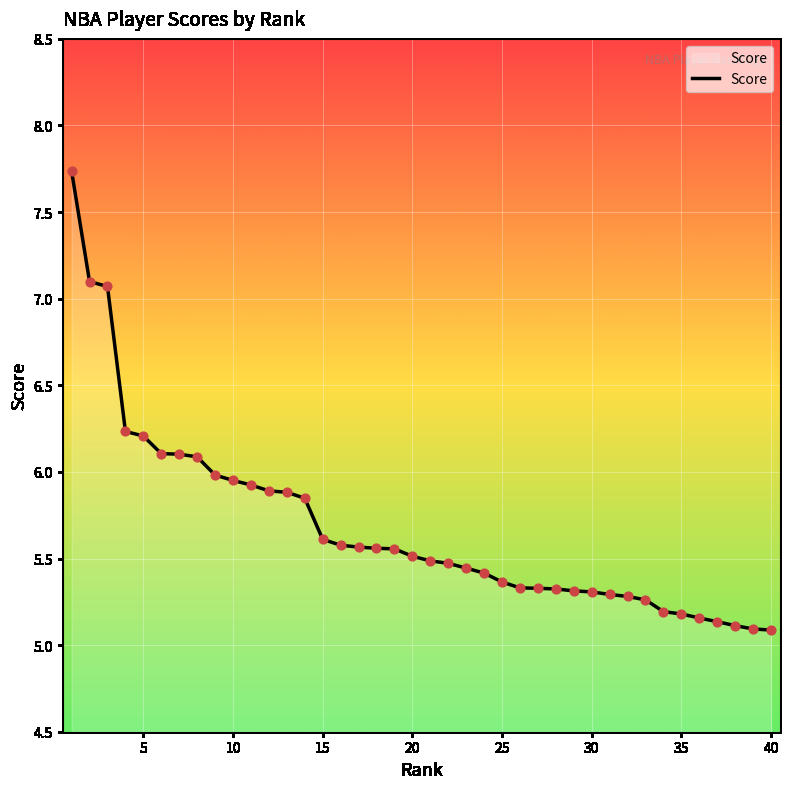

What is the greatest value displayed?

7.7